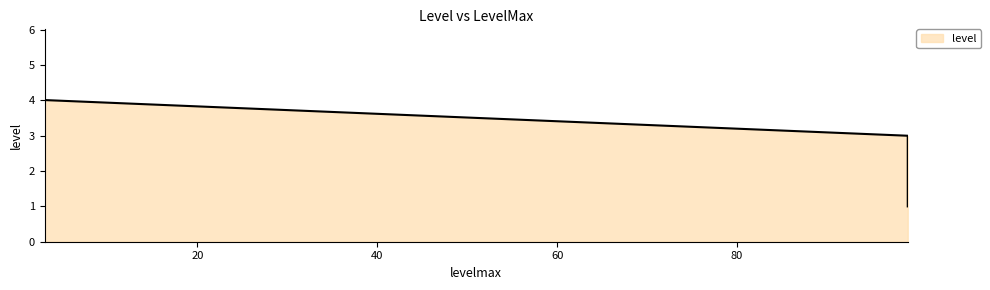

List the labels in order of value, largest first.

3, 3, 3, 3, 3, 99, 99, 99